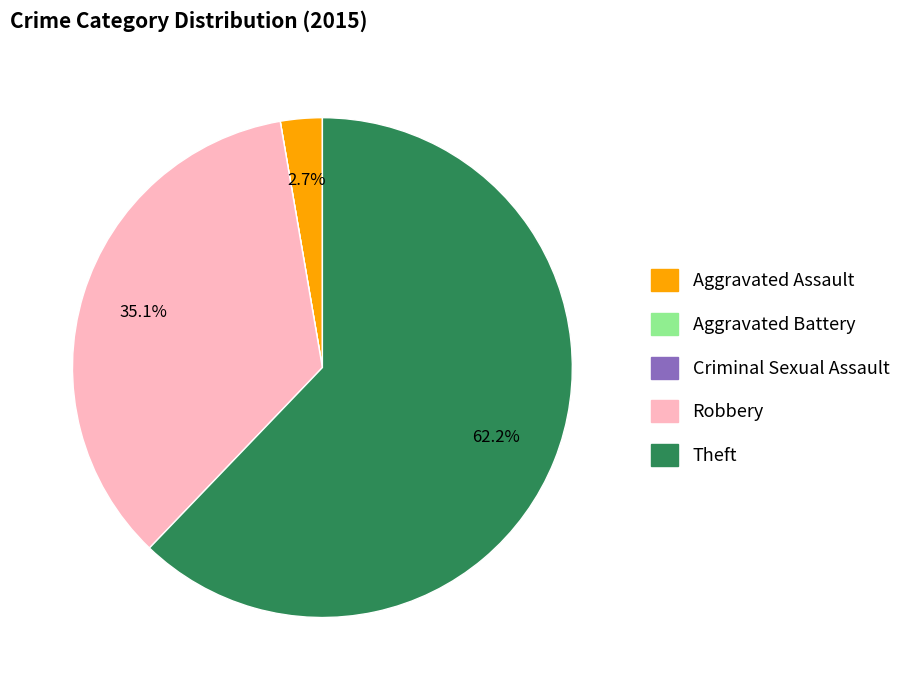

To the nearest percent, what is the difference between the largest and smallest slice percentages?

62%